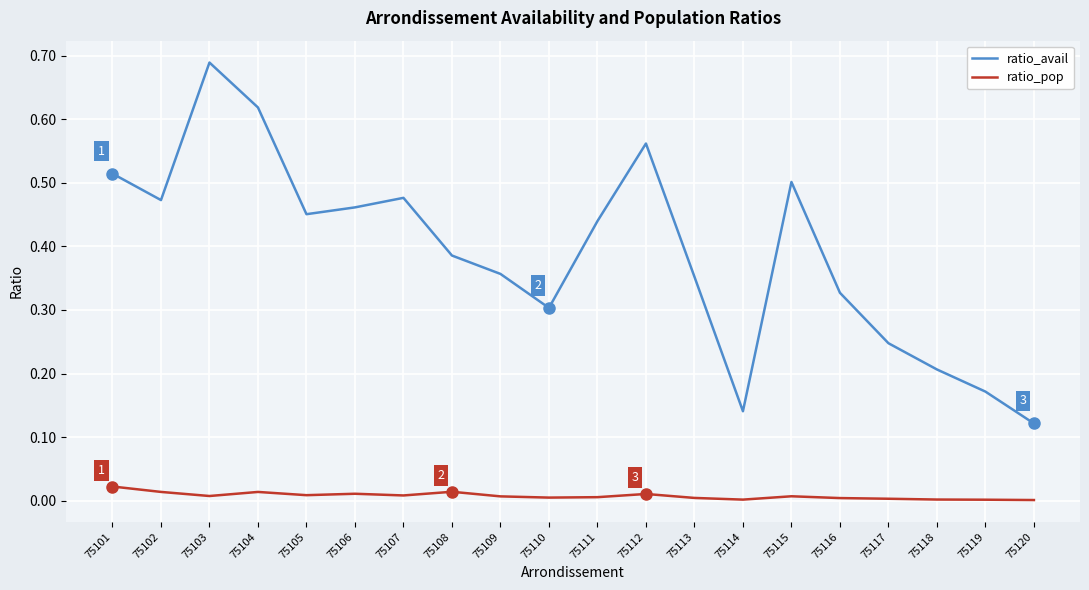

Between 75105 and 75119, which series saw the biggest shift?

ratio_avail